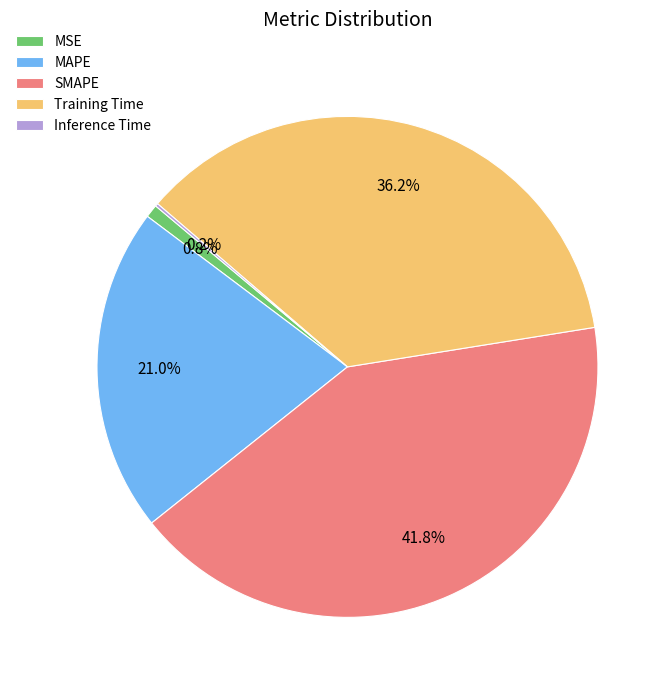

Is there a majority slice in this chart?

No